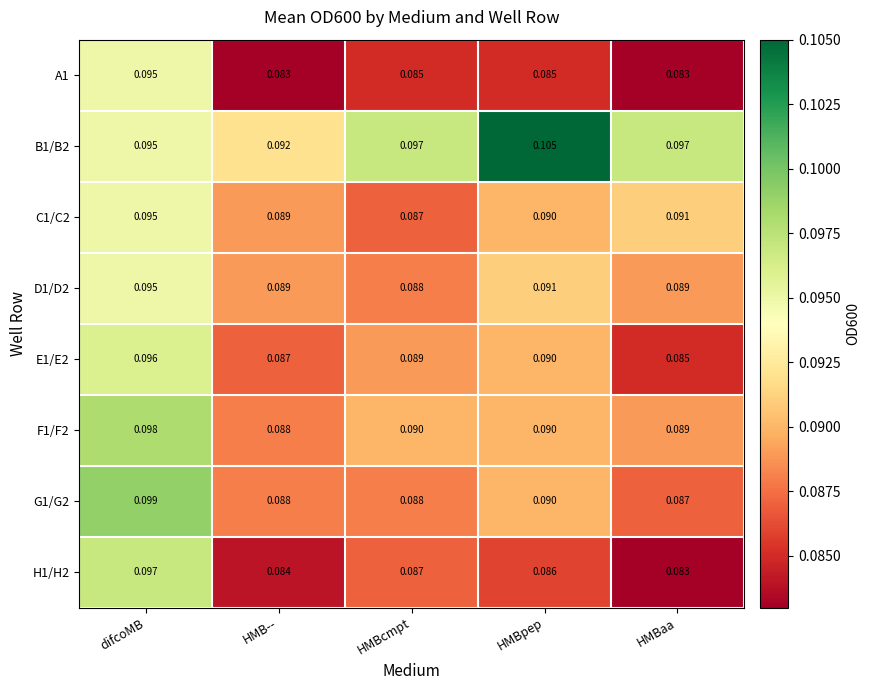

At which category does the chart reach its peak across all series?

HMBpep